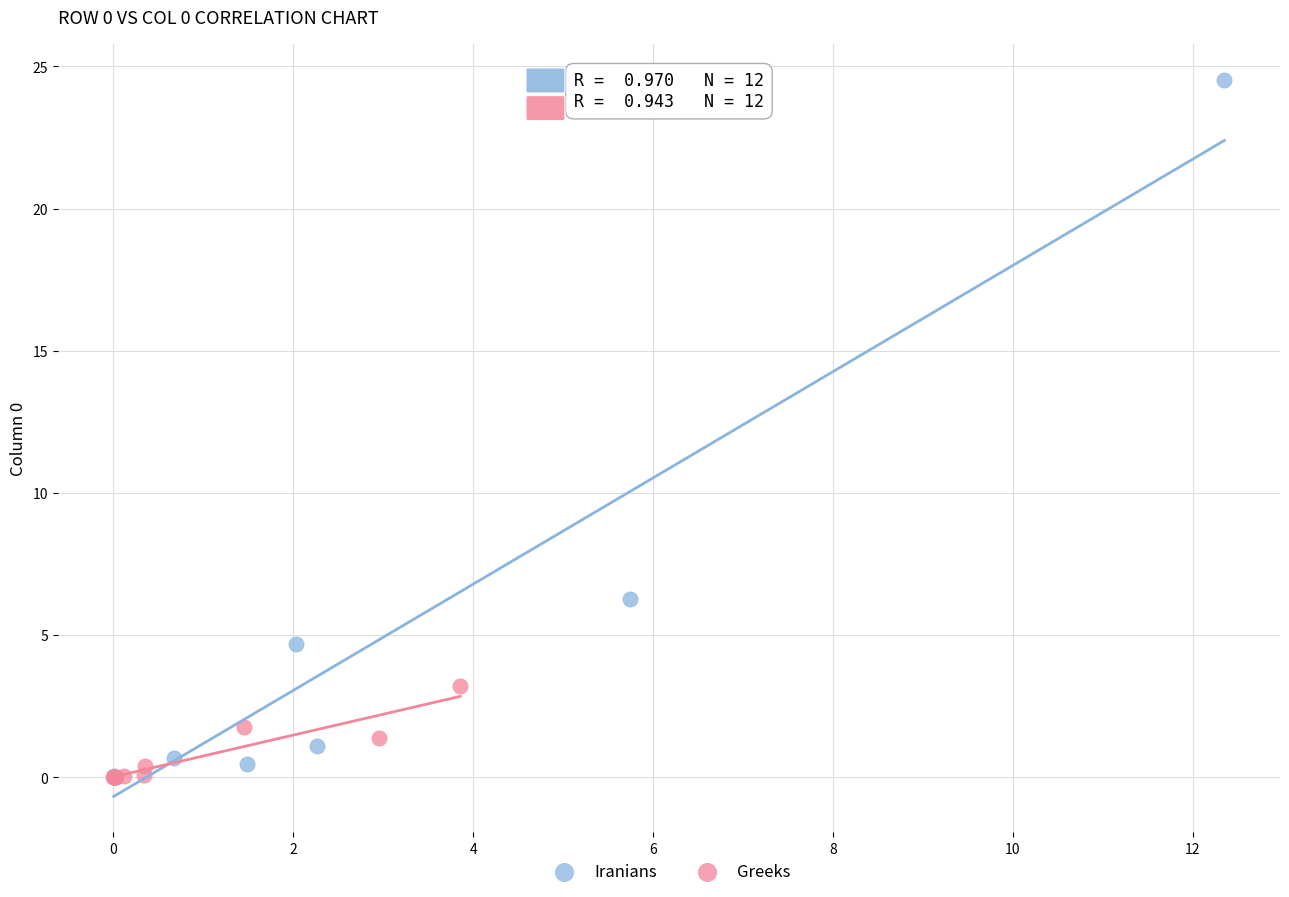

Which series has the largest Y range (max minus min)?

Iranians